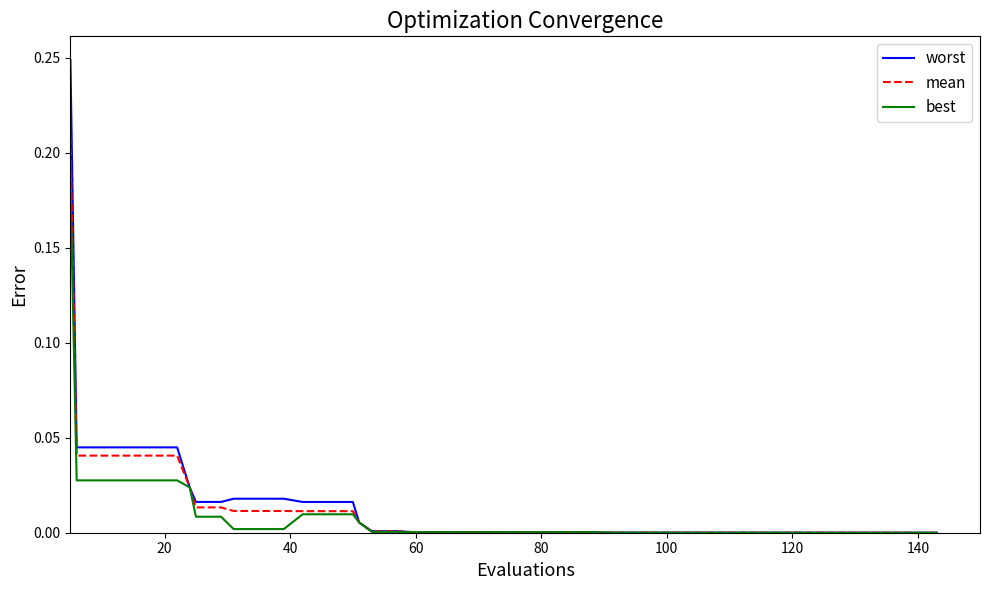

How many categories are shown in the chart?

40